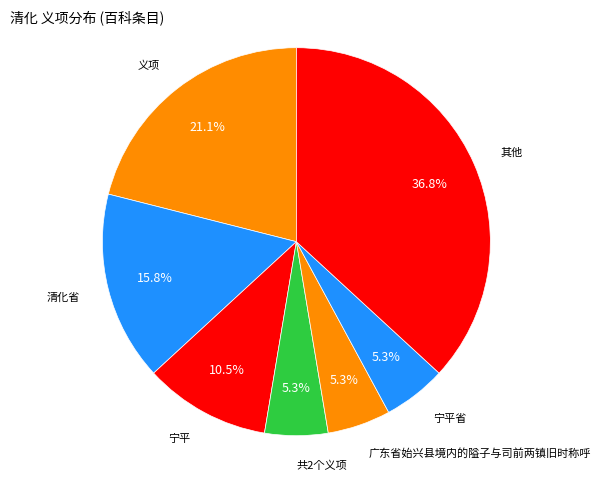

Count the number of slices in the pie.

7